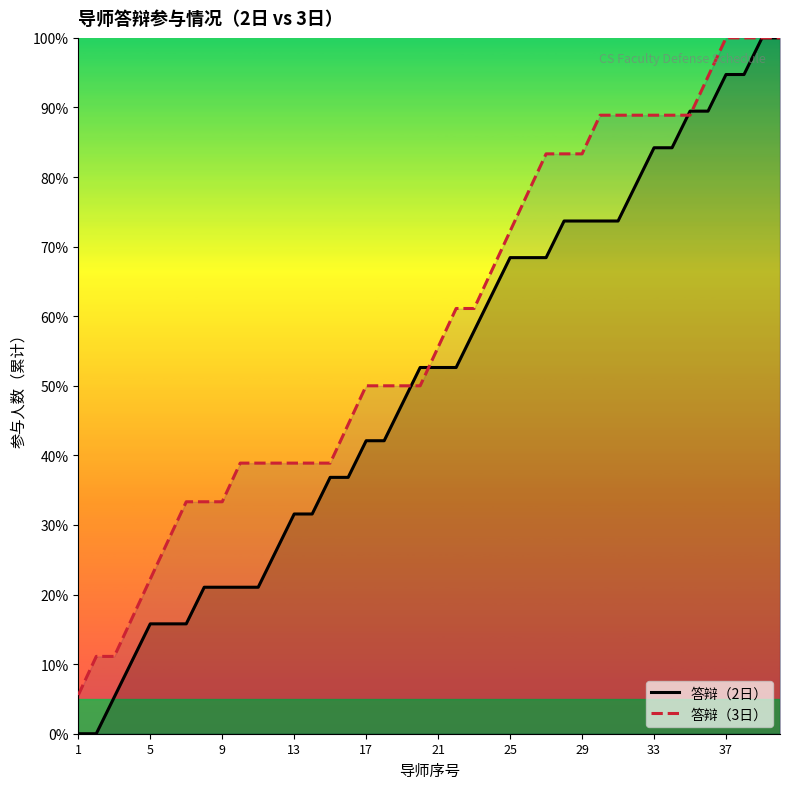

What is the value of the 答辩（2日） point at the 20th from the left?

52.6